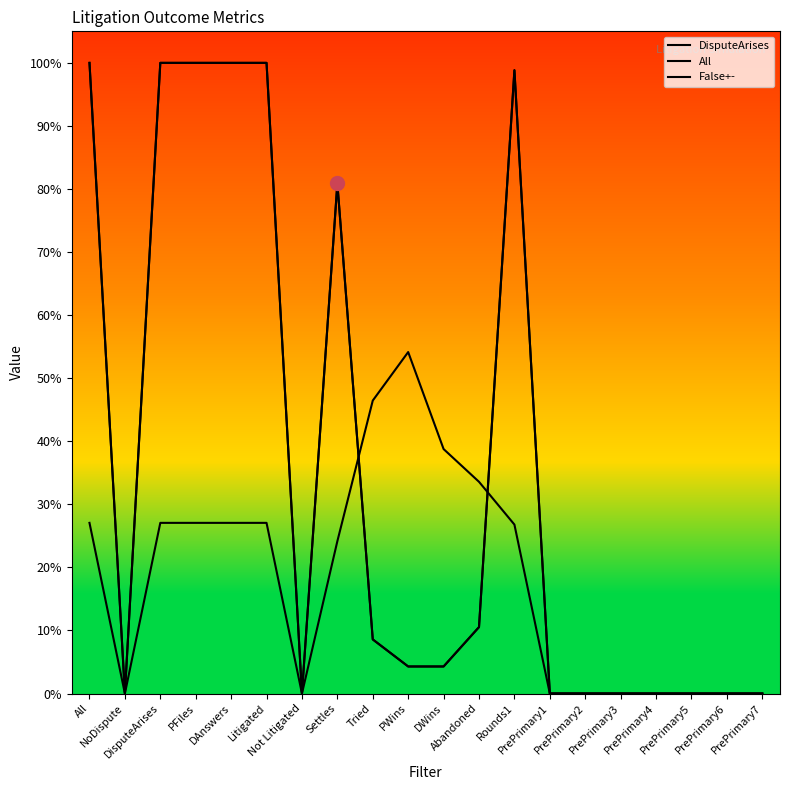

What is the difference between the highest and lowest values at DWins?

0.3